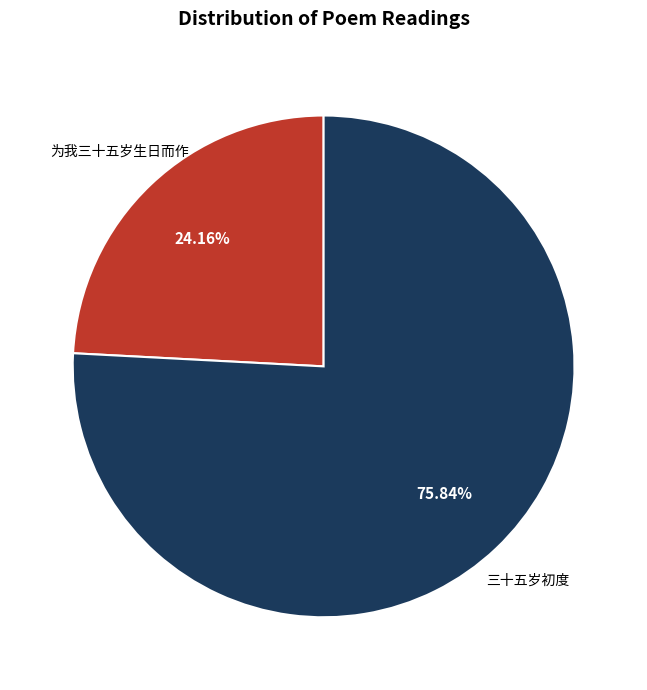

Count the number of slices in the pie.

2